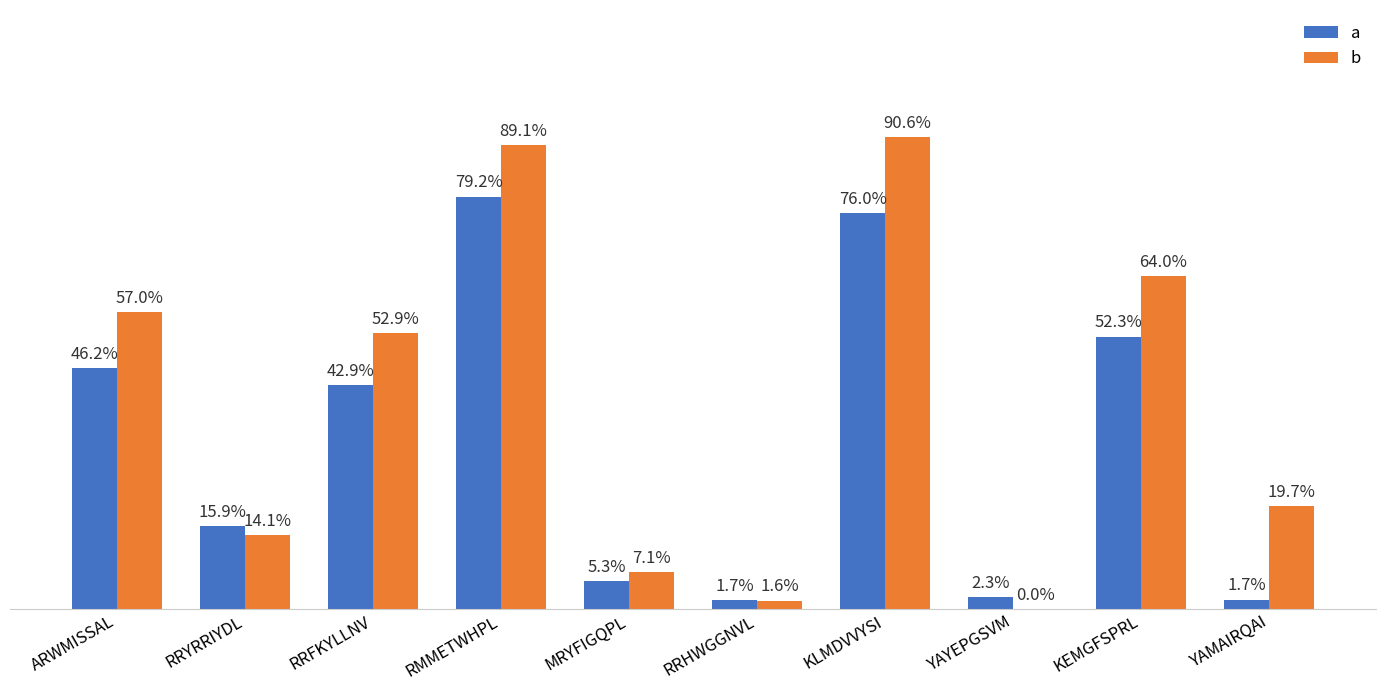

Are the bars grouped side by side (vs. stacked)?

Yes